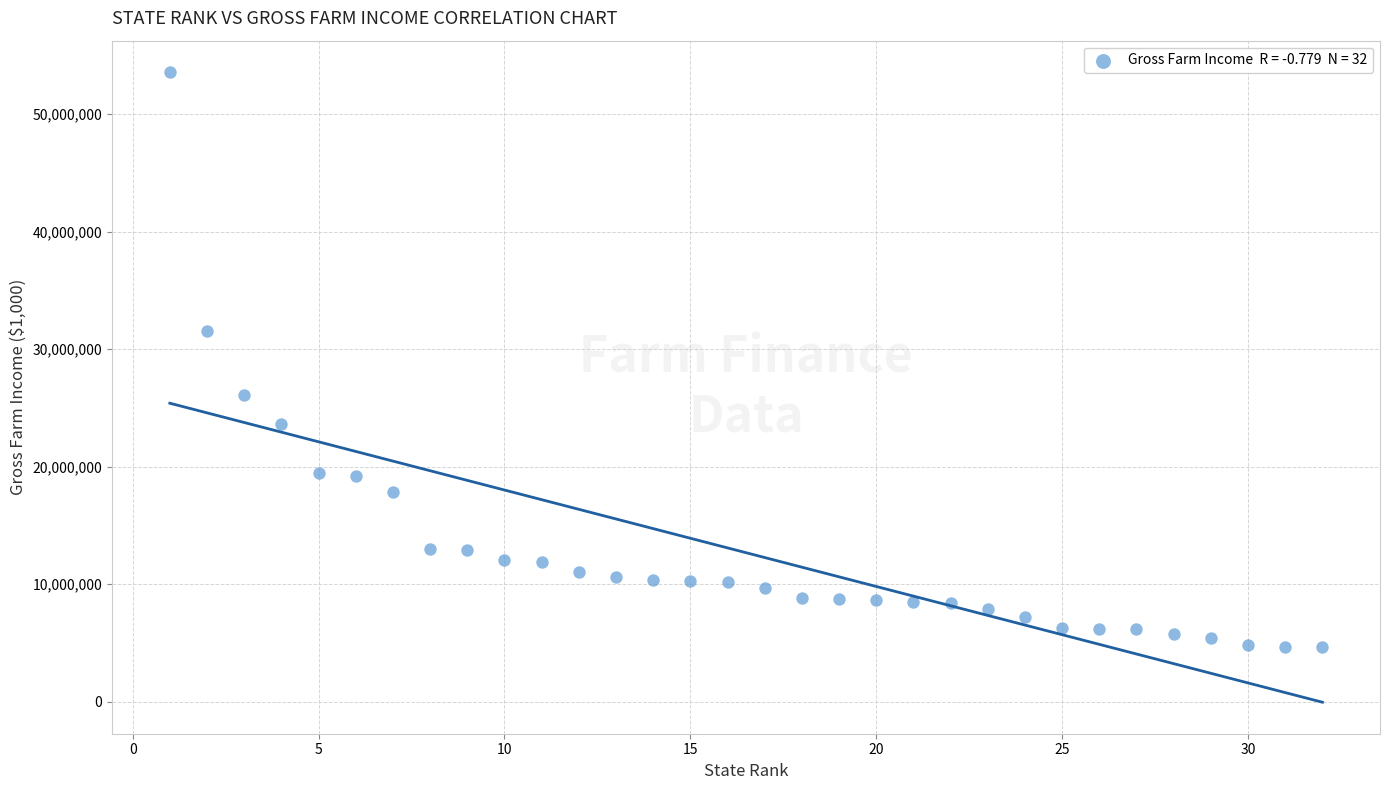

What is the range of Y values (max minus min)?

48974507